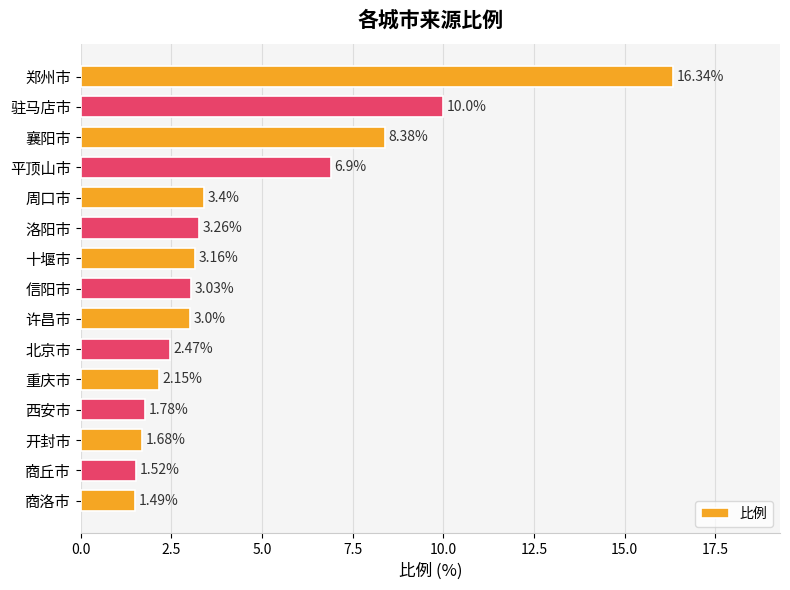

What is the label of the 10th bar from the bottom?

洛阳市